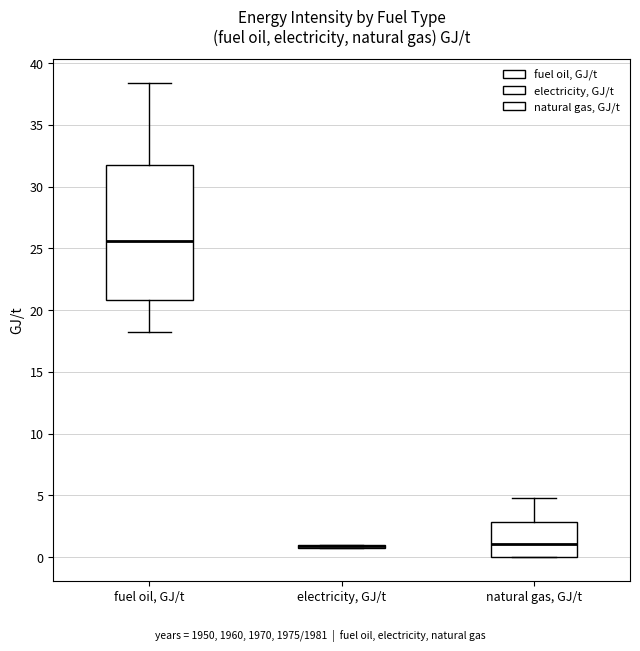

Comparing the boxes themselves (not the whiskers), which one is the tallest?

fuel oil, GJ/t